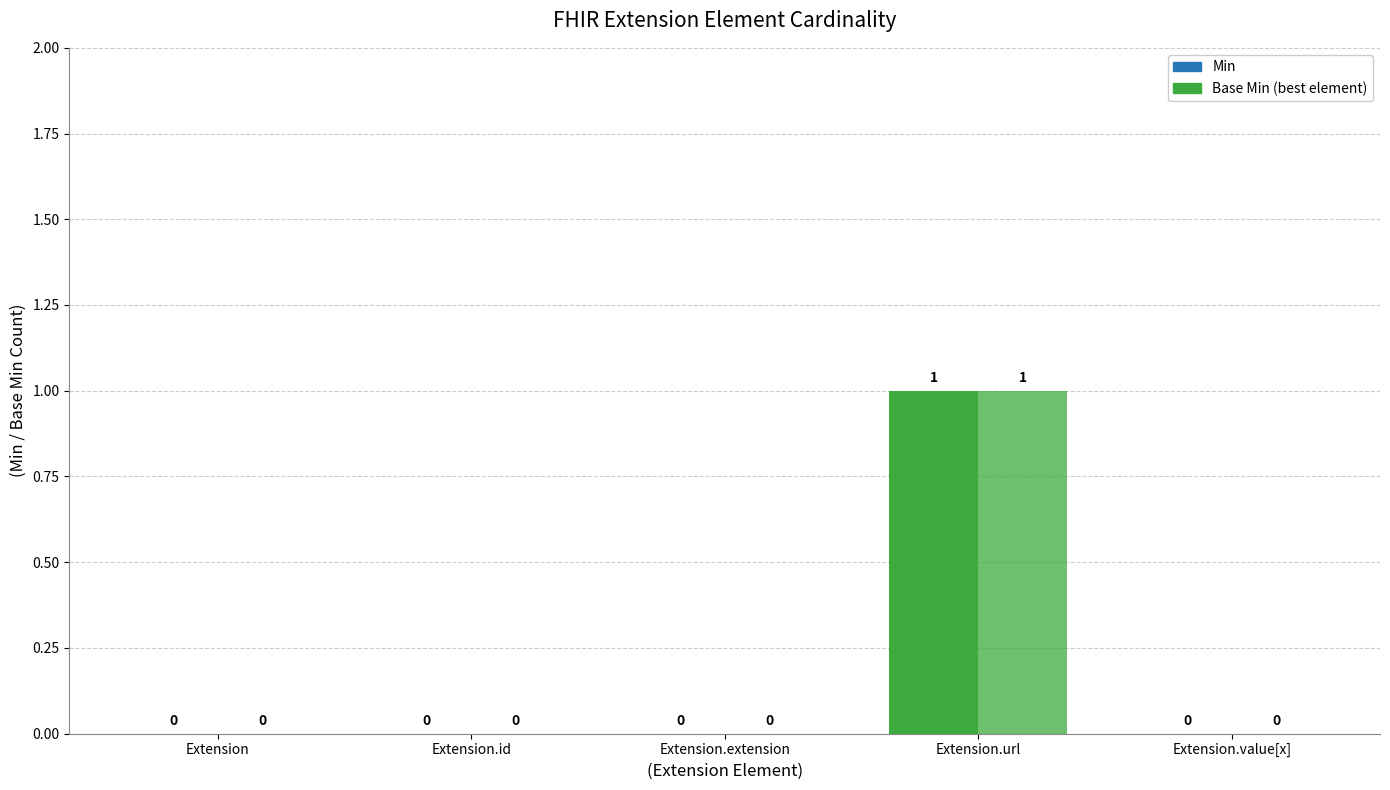

How many distinct data groups are displayed?

2